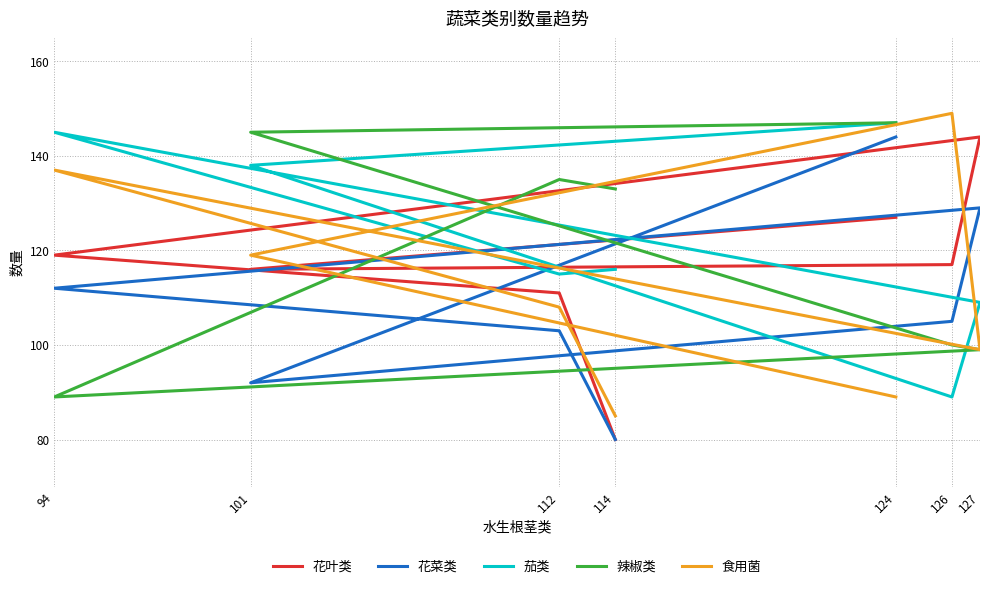

How many 花菜类 values are between 92 and 129?

5